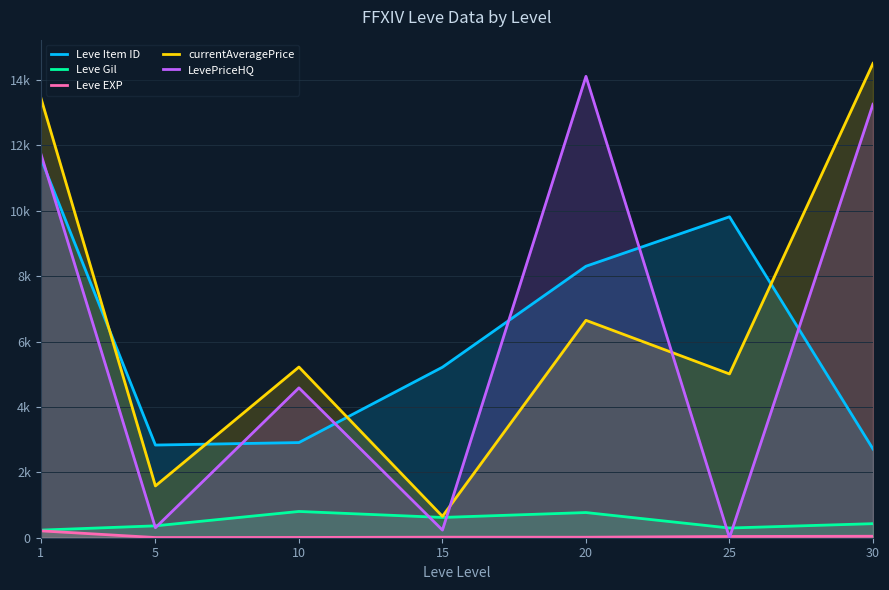

How many data points in Leve EXP are above 16?

4